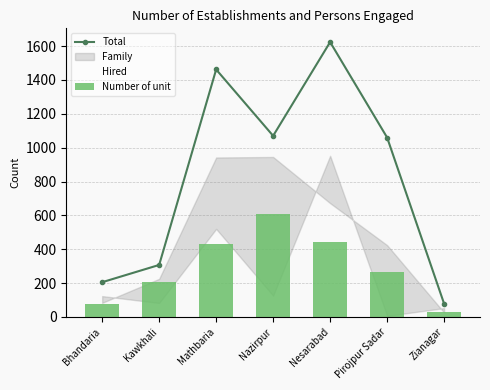

What is the difference between the maximum and minimum values in the Total series?

1546